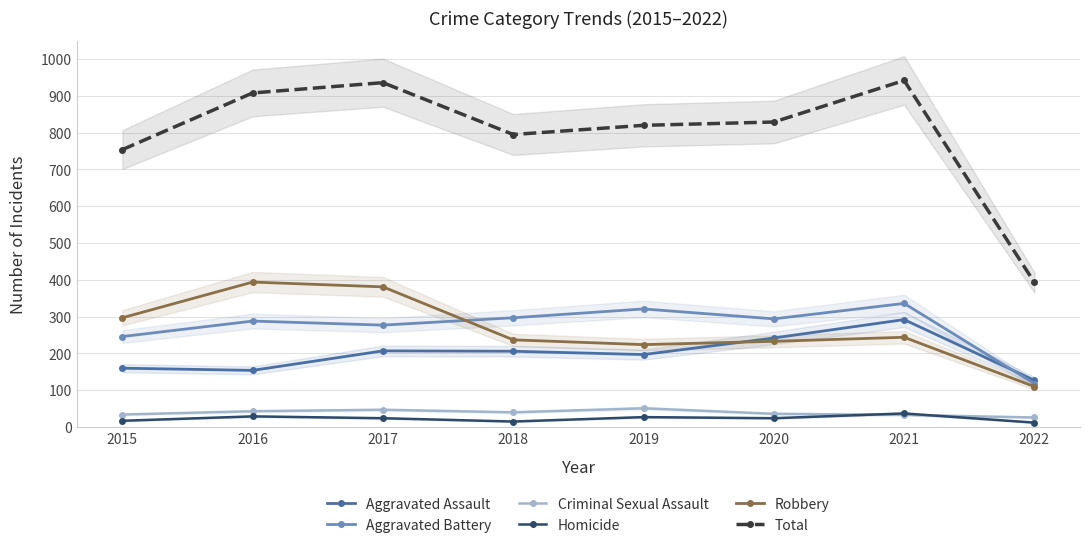

What is the value of the Criminal Sexual Assault point at the 2nd from the left?

43